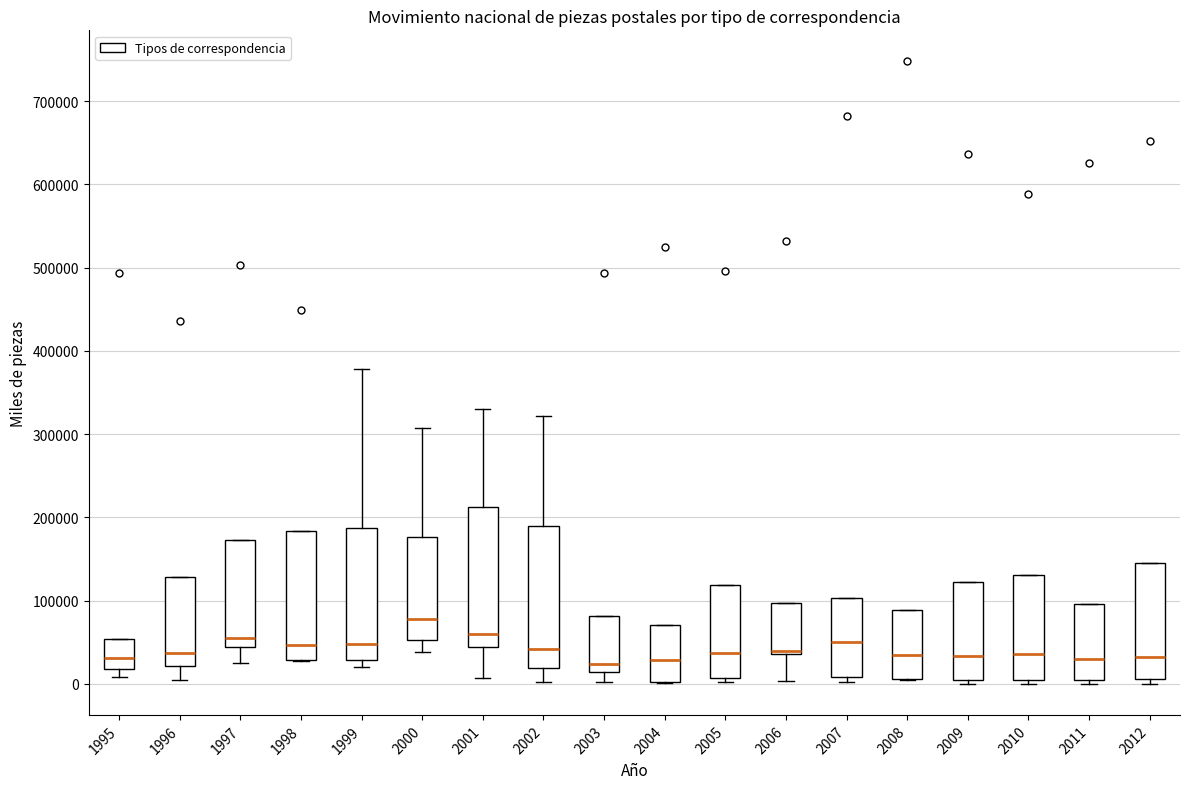

Where does the upper whisker of the box at x = 2001 end on the y-axis? The values are not printed on the chart, so give them approximately, as read against the axis.

330000